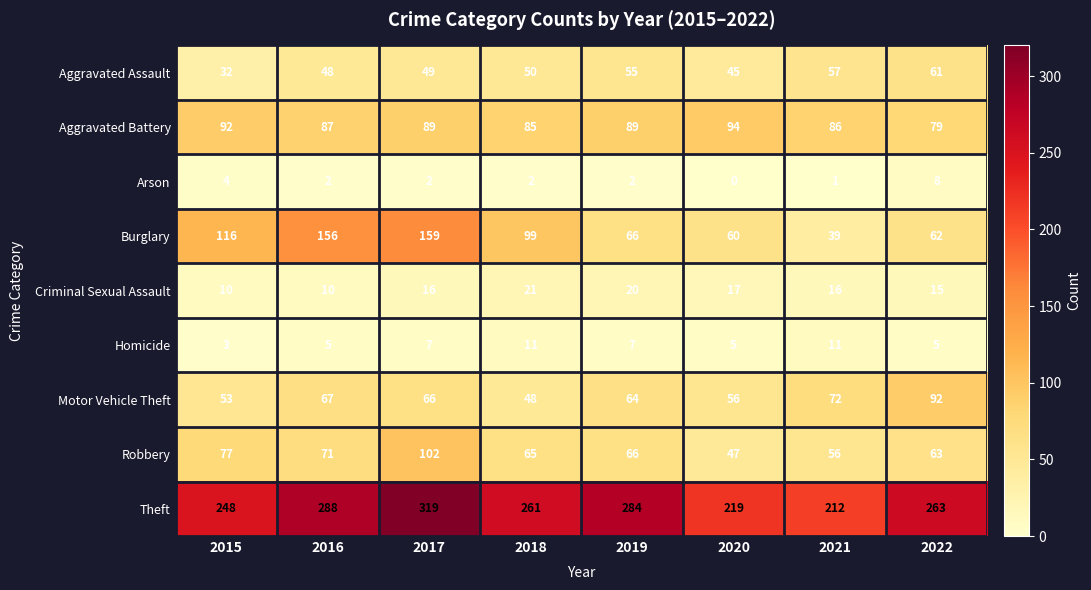

Count the number of categories in the chart.

8